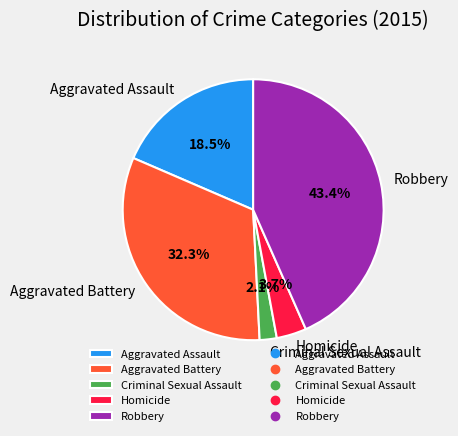

Rank the categories by value from highest to lowest.

Robbery, Aggravated Battery, Aggravated Assault, Homicide, Criminal Sexual Assault